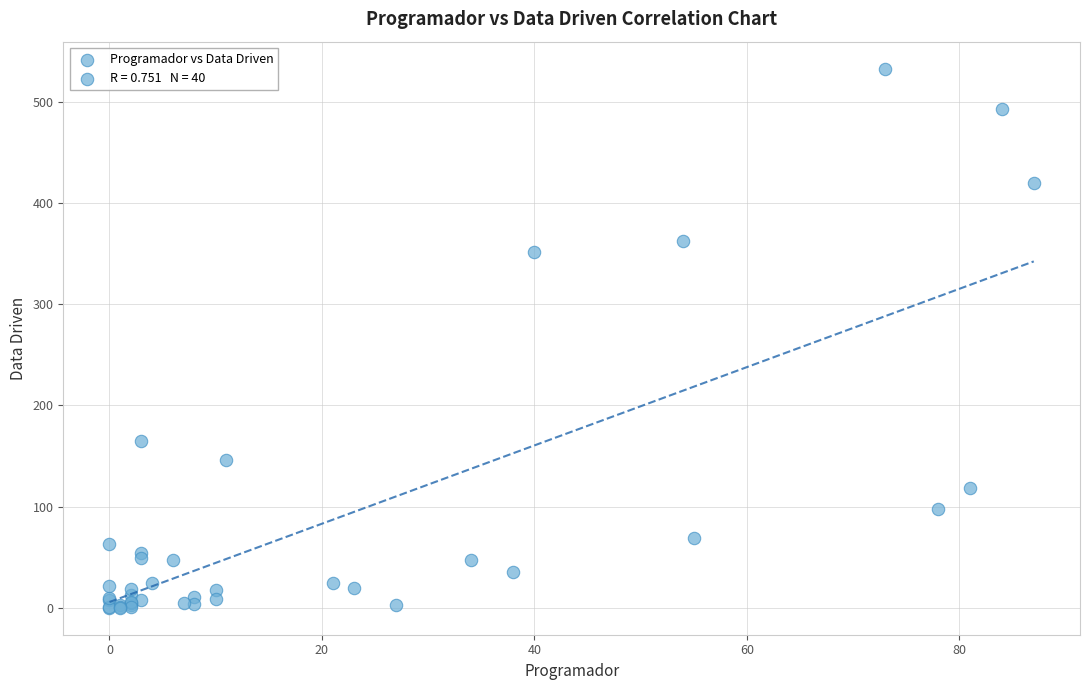

What Y value in the scatter plot is closest to 266?

352